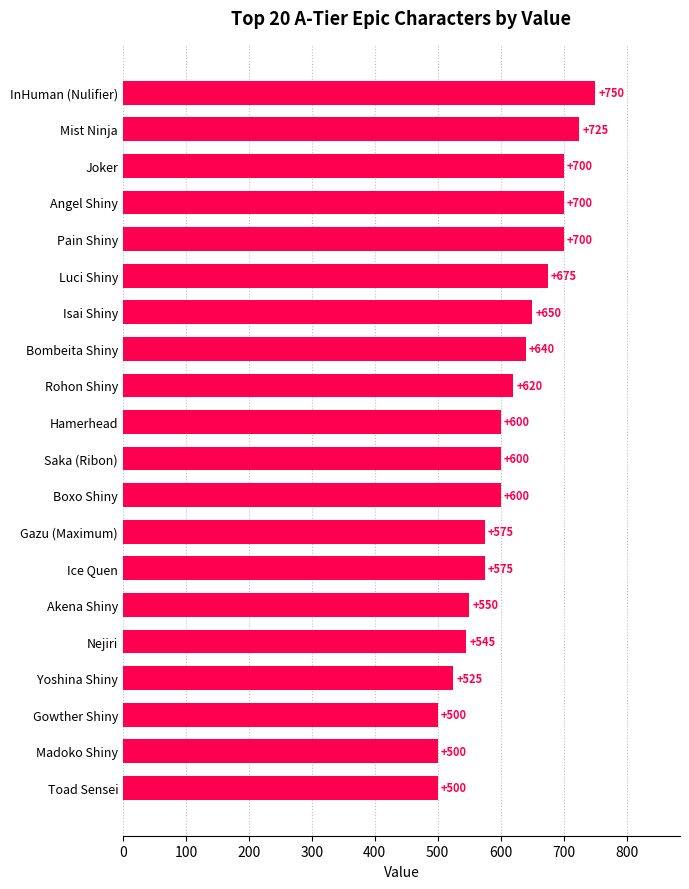

How many bars are there in total?

20